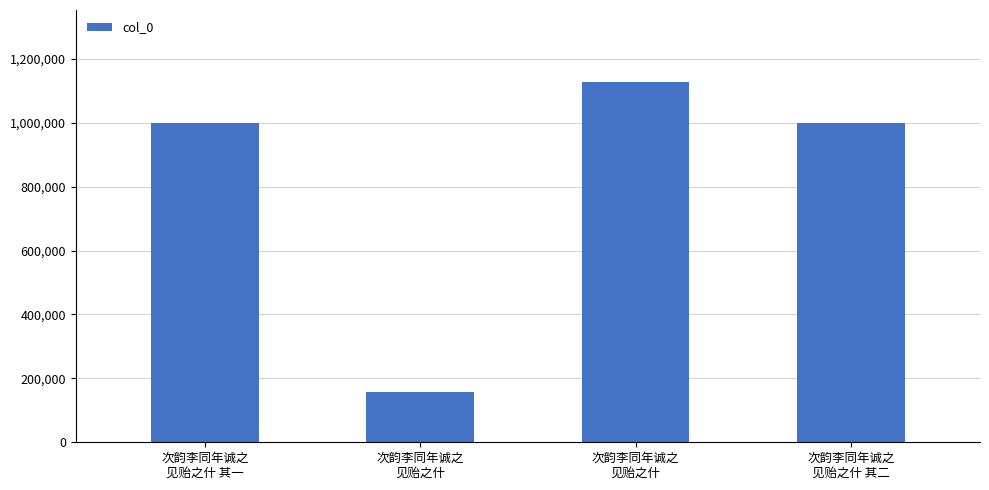

What is the value of the 3rd bar from the left?

156056